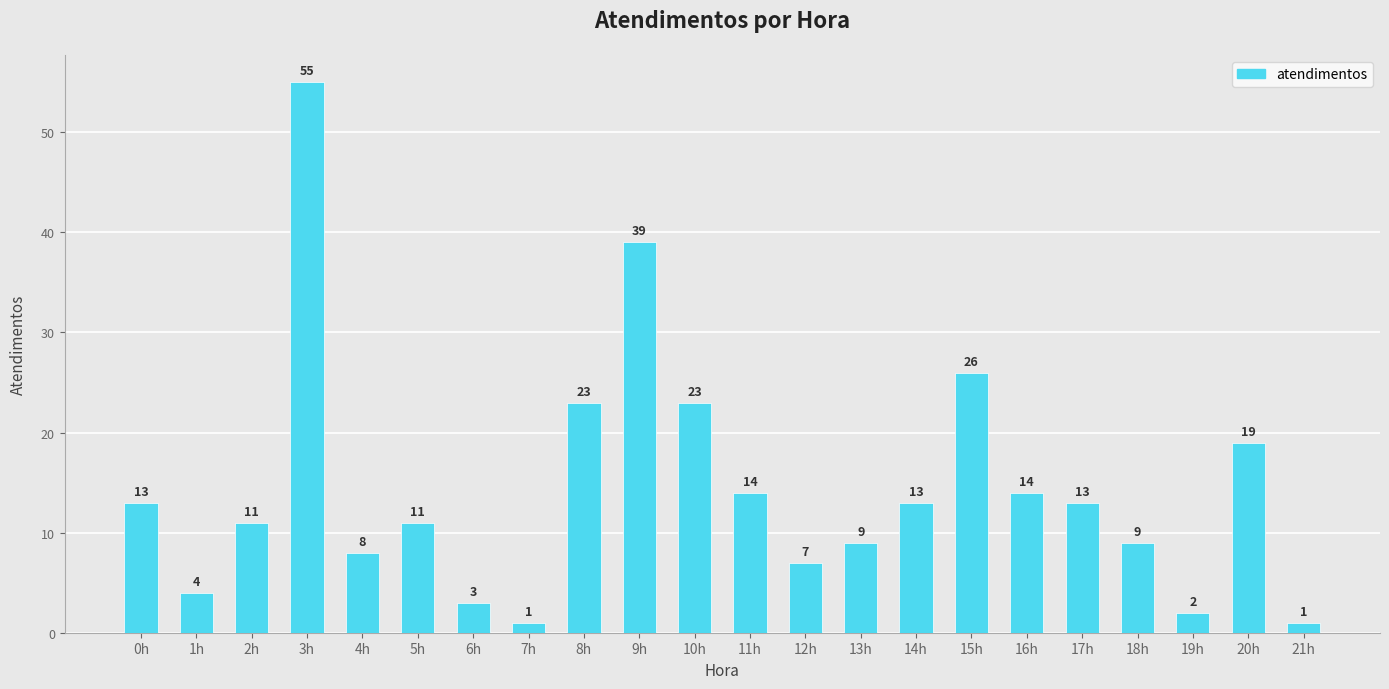

Count the number of data series in this chart.

1